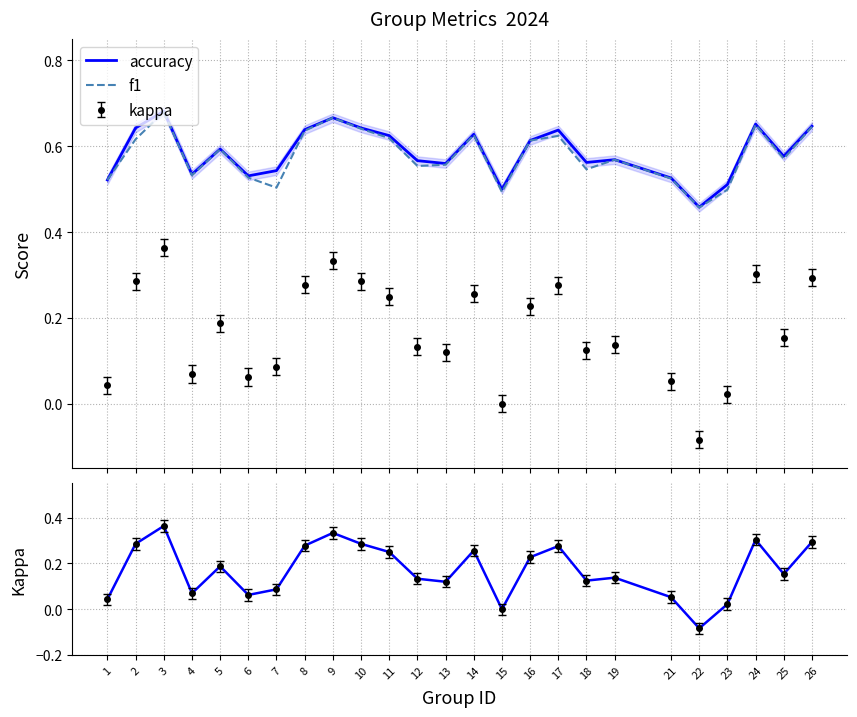

How many lines are shown in the chart?

3